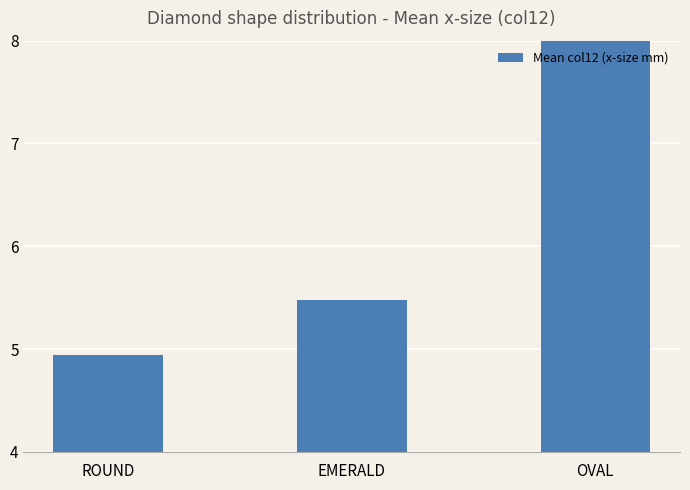

What is the average value?

6.3